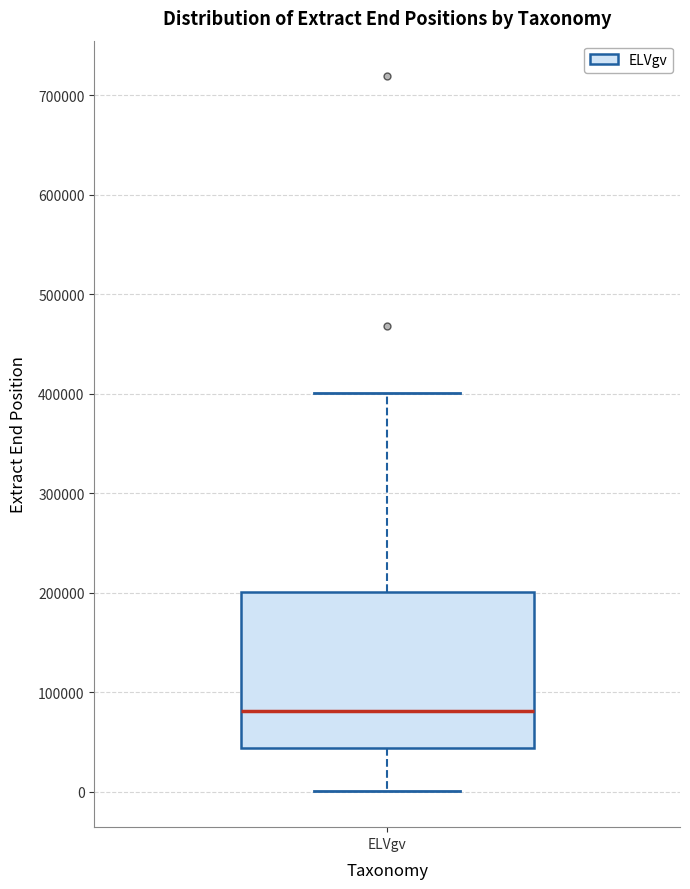

Where does the median line of the box for ELVgv sit on the y-axis? The values are not printed on the chart, so give them approximately, as read against the axis.

80000